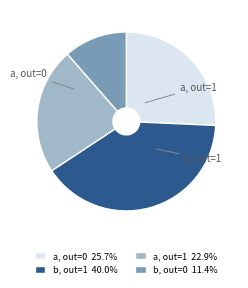

Is there a majority slice in this chart?

No